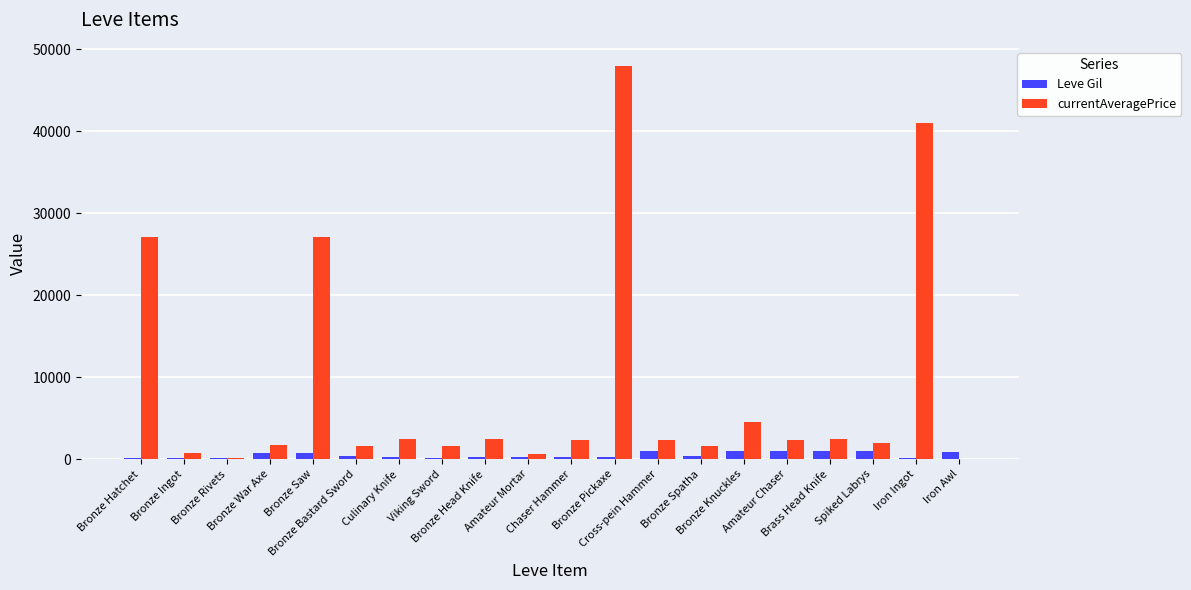

How many series are shown in this chart?

2